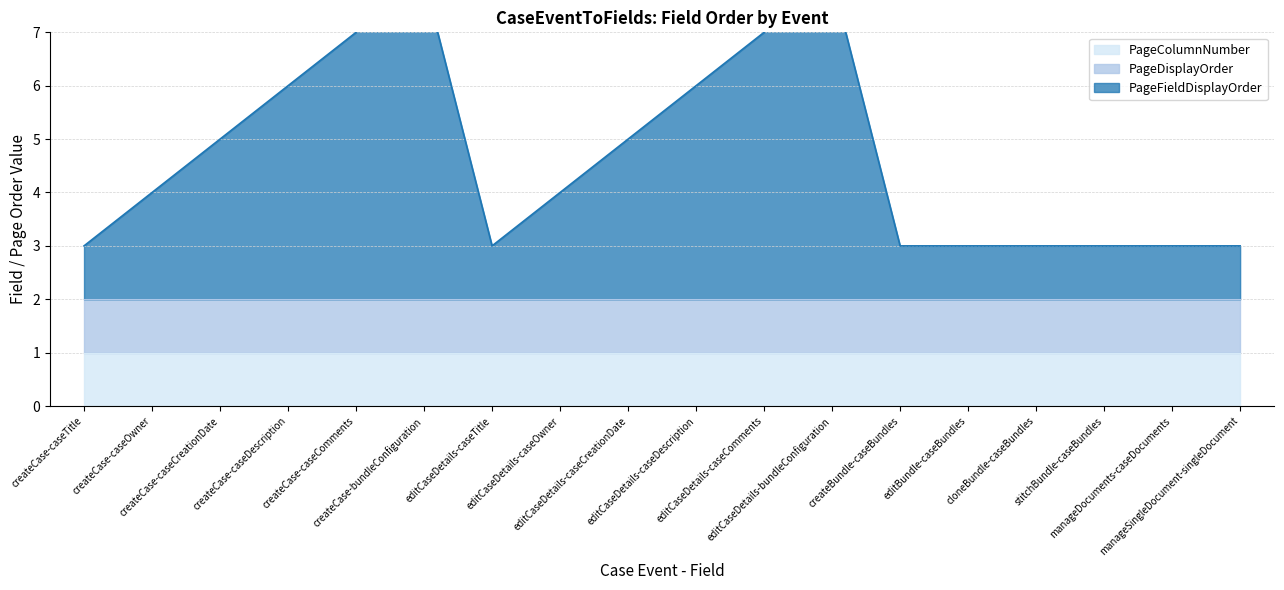

True or false: PageColumnNumber and PageFieldDisplayOrder intersect in this chart.

False